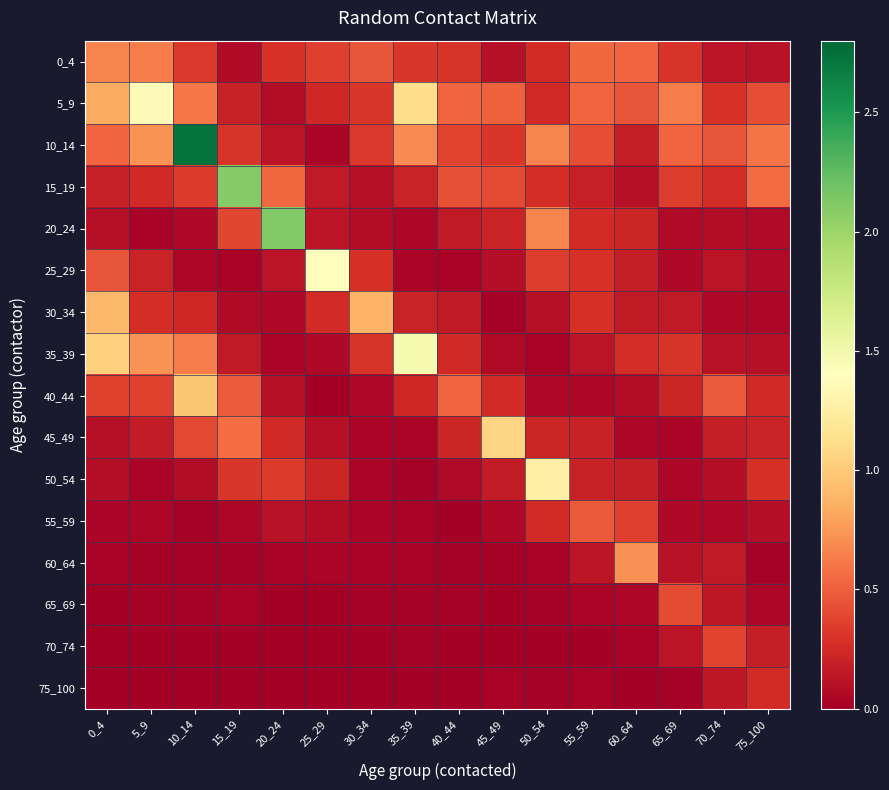

Which series changed the most between 40_44 and 50_54?

50_54